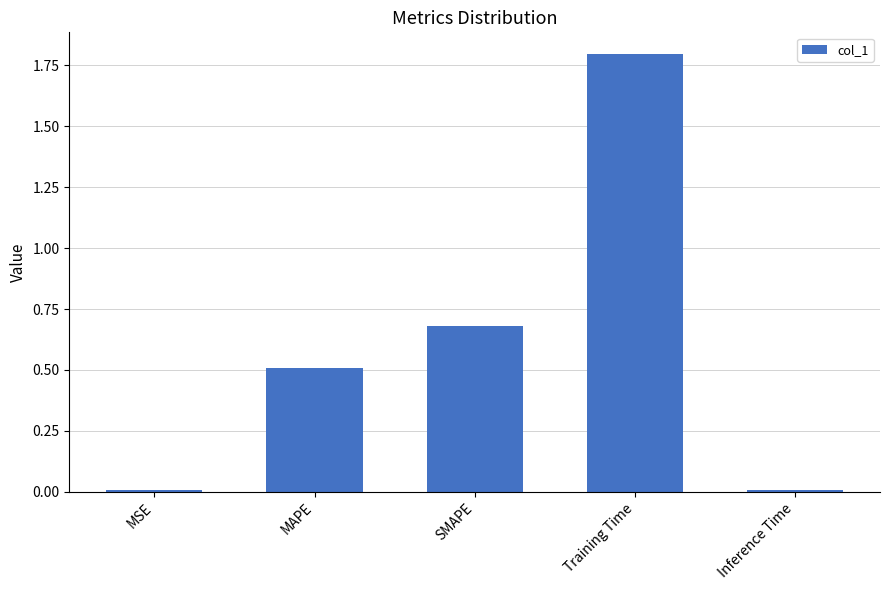

How many bars are there in total?

5